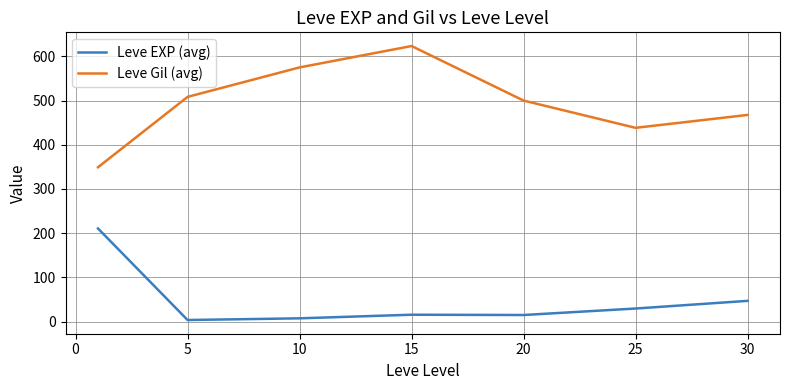

List the series in order of their peak value, highest first.

Leve Gil (avg), Leve EXP (avg)